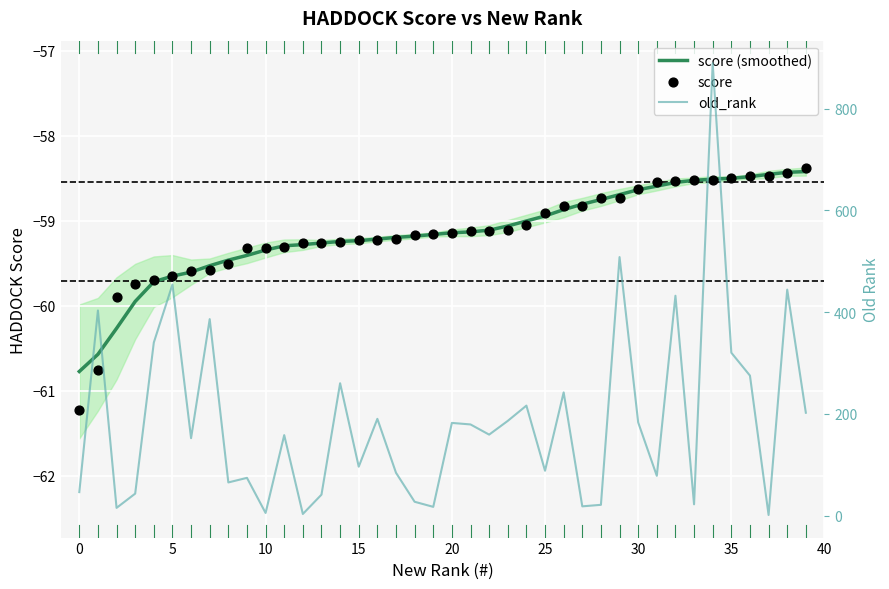

At which category is the sum across all series the highest?

34